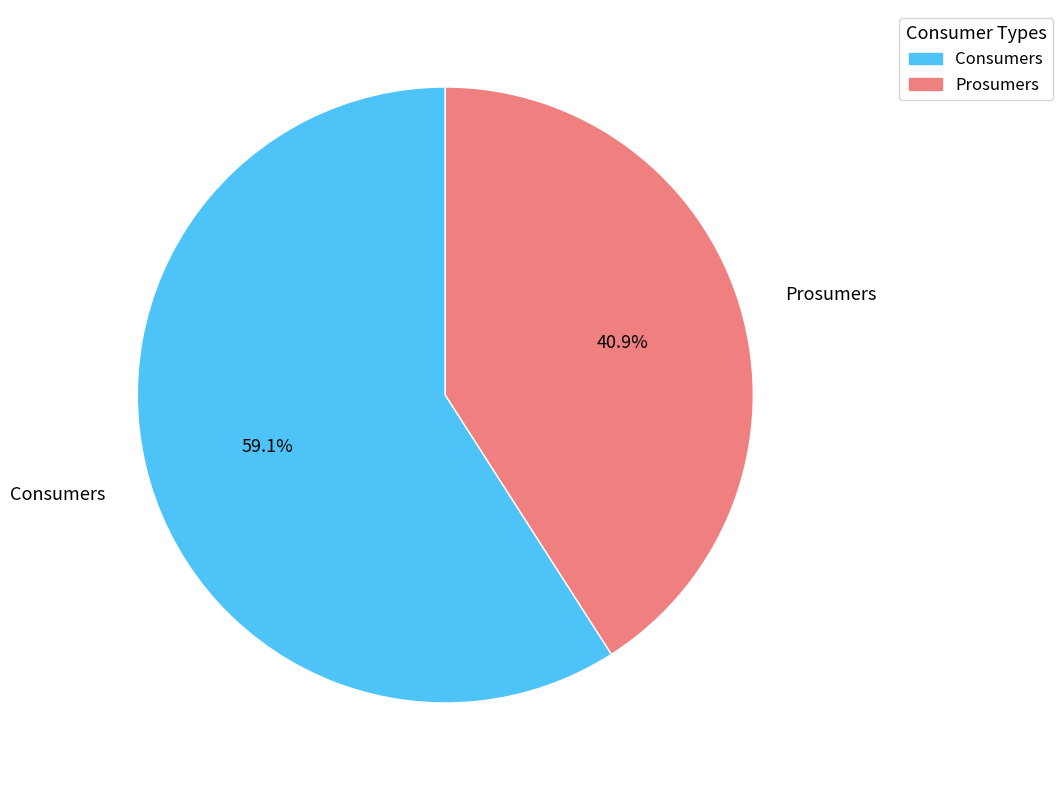

How many segments does this pie chart have?

2